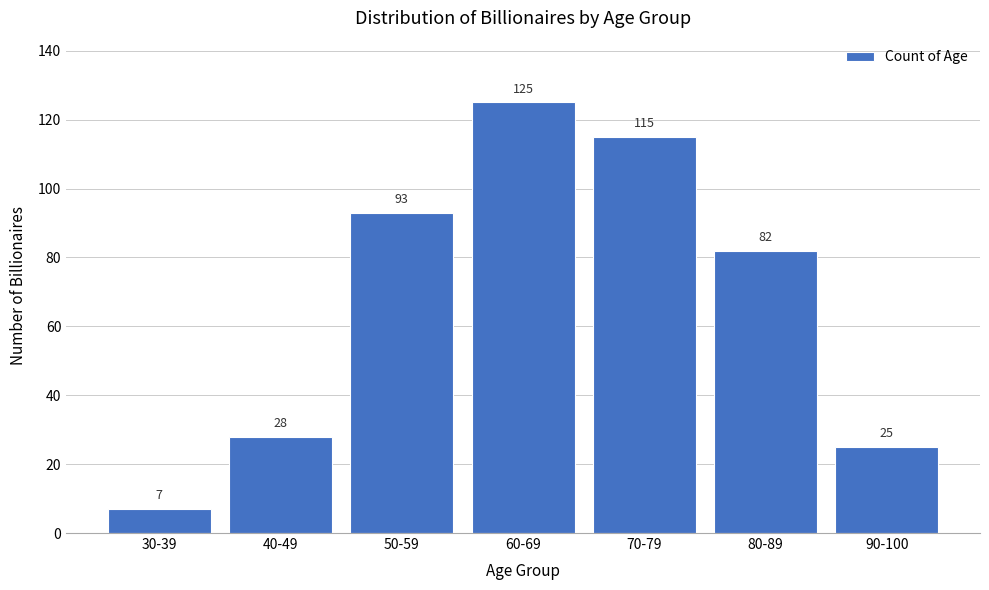

Reading left to right, list all the values displayed in this chart.

30-39=7	40-49=28	50-59=93	60-69=125	70-79=115	80-89=82	90-100=25